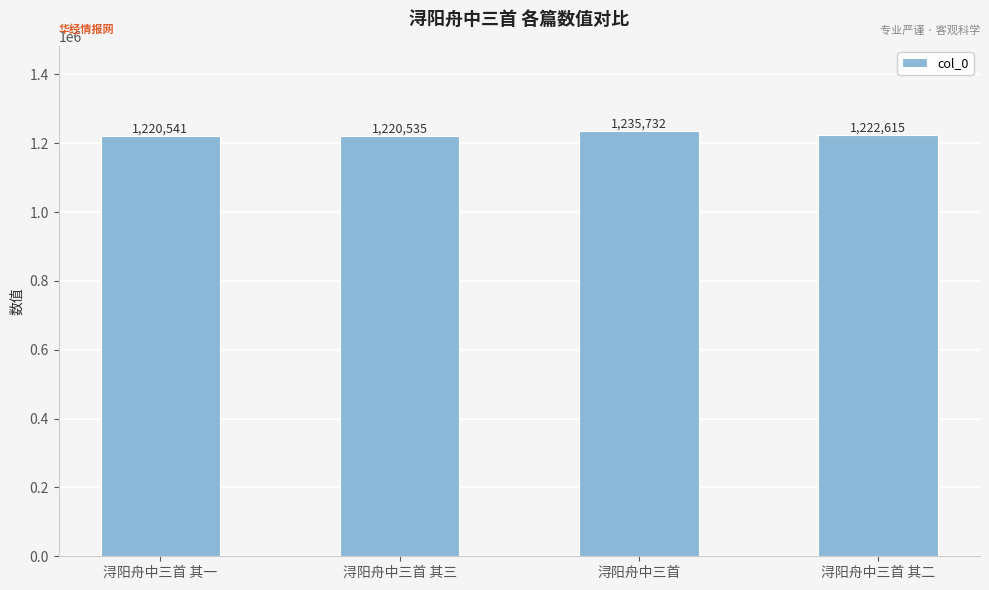

The chart shows a value of 1220541 at 浔阳舟中三首 其一. True or false?

True